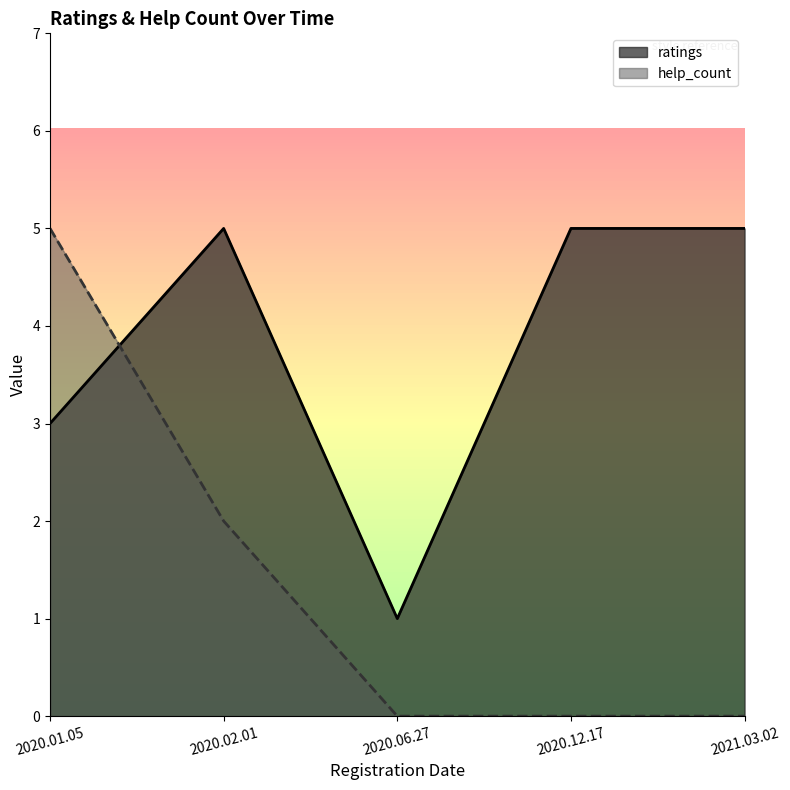

The ratings series shows 5 at 2021.03.02. True or false?

True